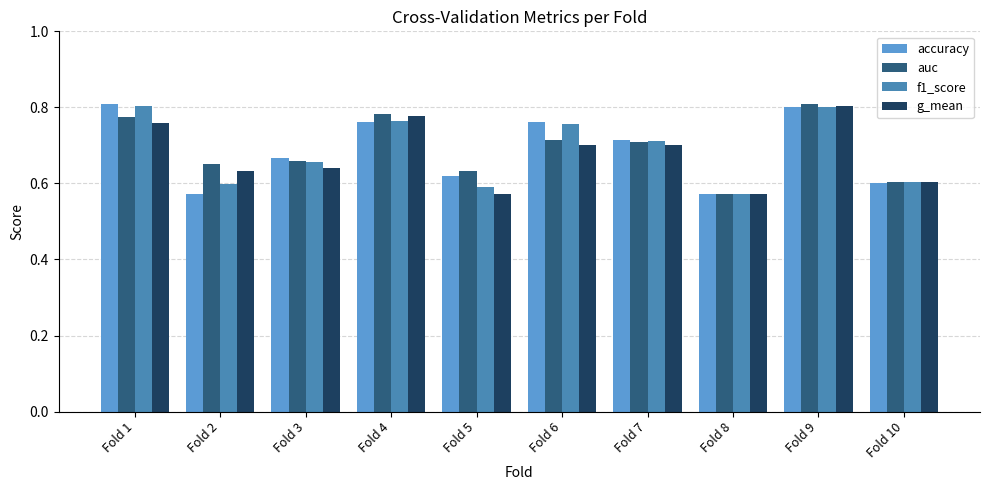

At how many categories does at least one series exceed 0?

10